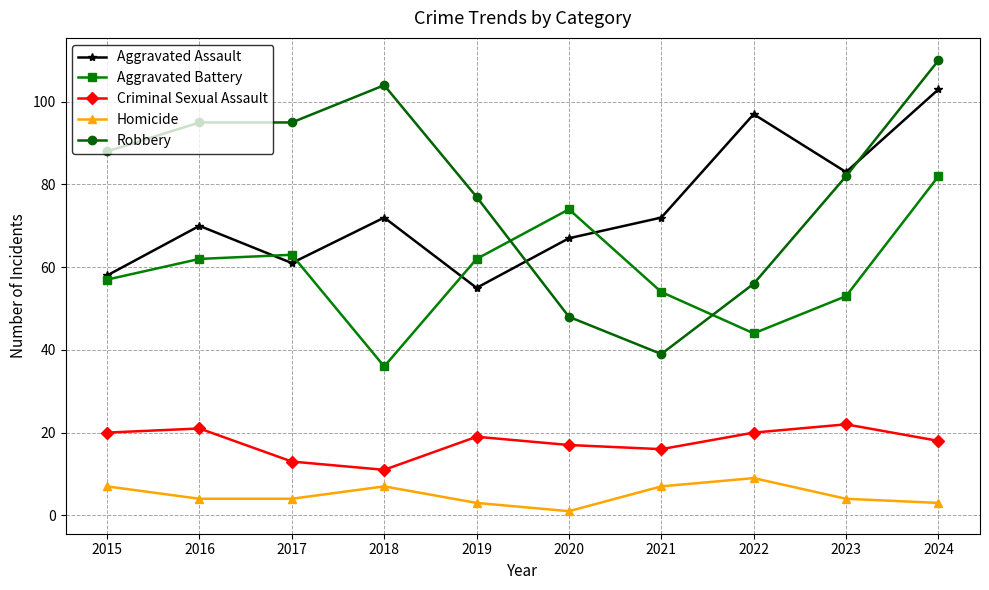

Where is the first local minimum for Aggravated Assault?

2017